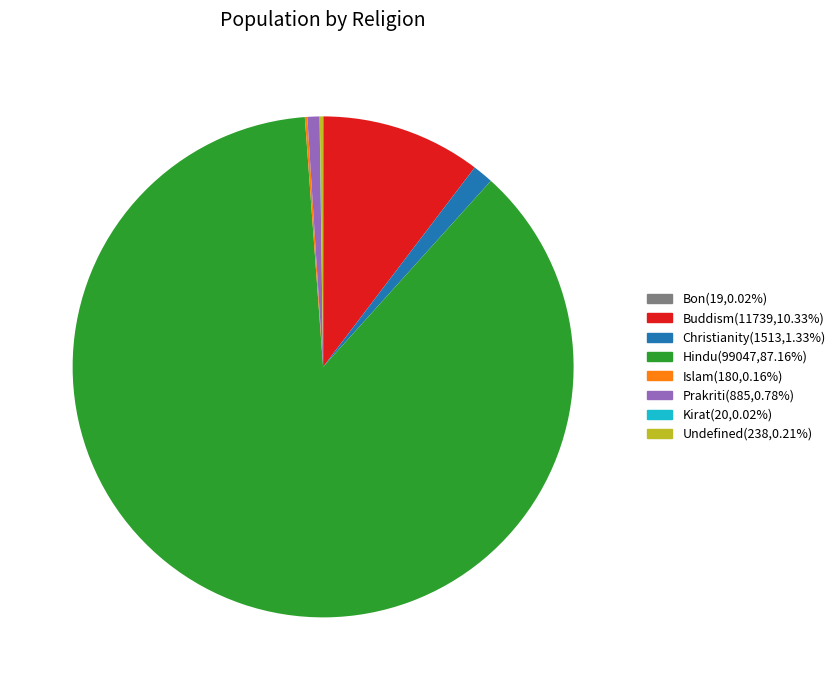

Does any single category account for the majority?

Yes